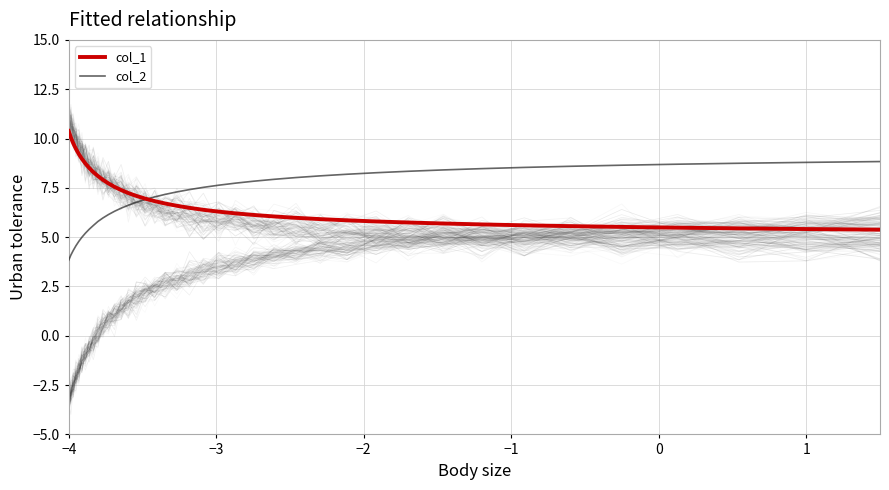

How many data points does each series have?

40